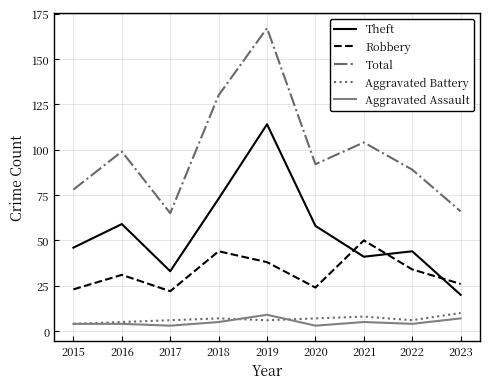

Which series has the widest spread of values?

Total